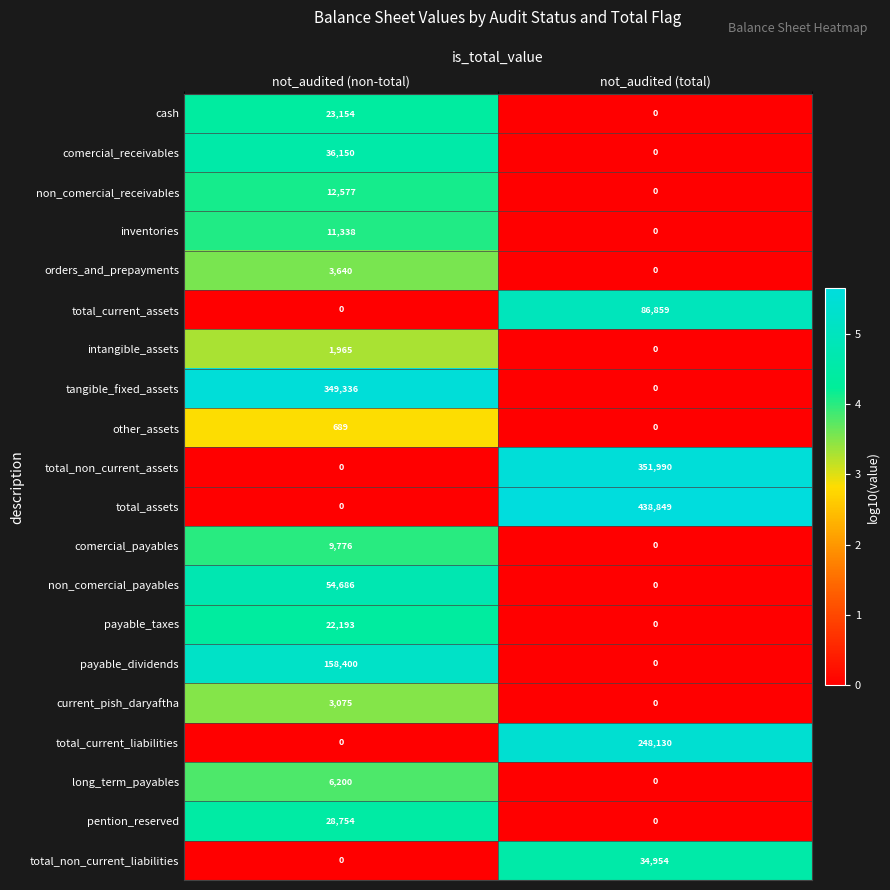

What is the sum of the payable_dividends values at not_audited (non-total) and not_audited (total)?

158400